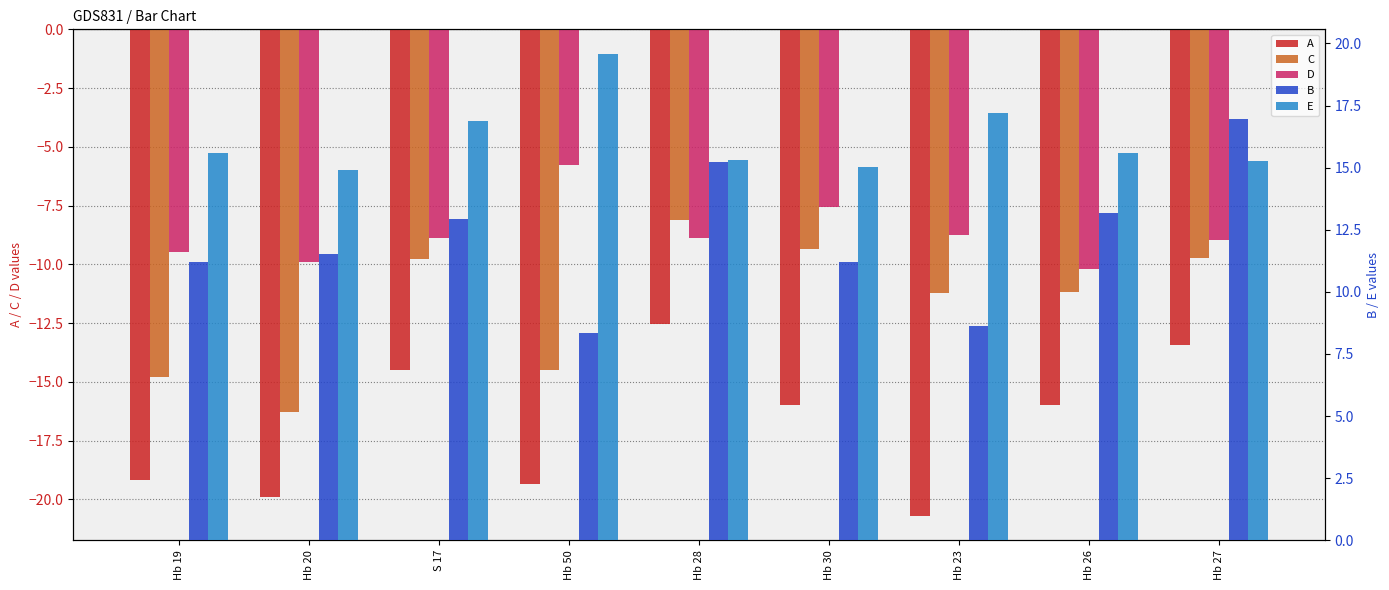

What are all the series names shown in the legend?

A, C, D, B, E